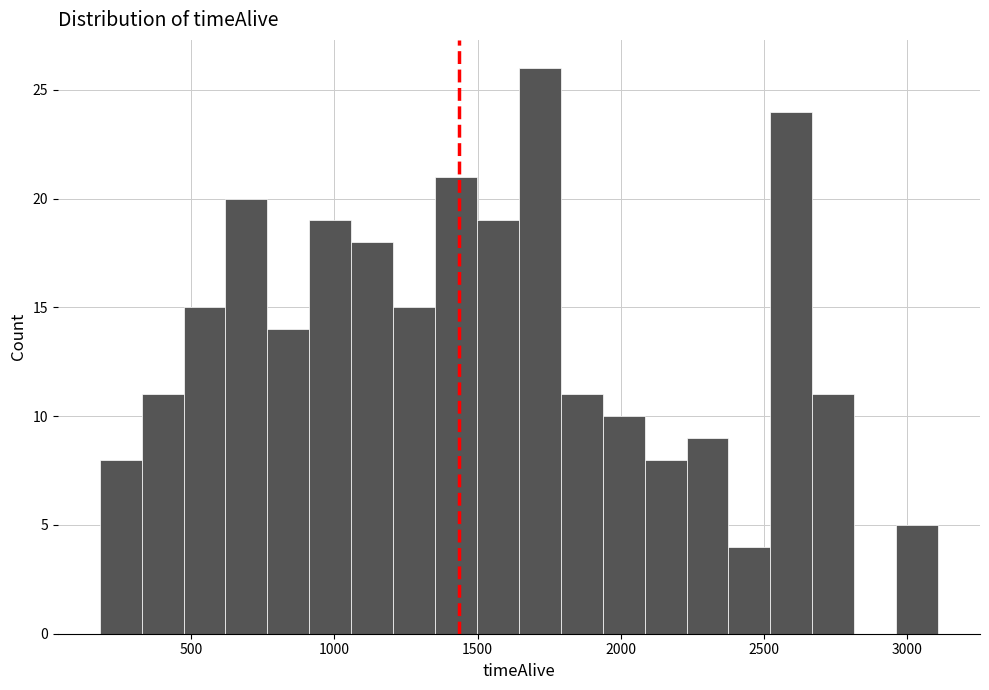

Read against the x-axis, roughly where is the centre of the tallest bar?

1700